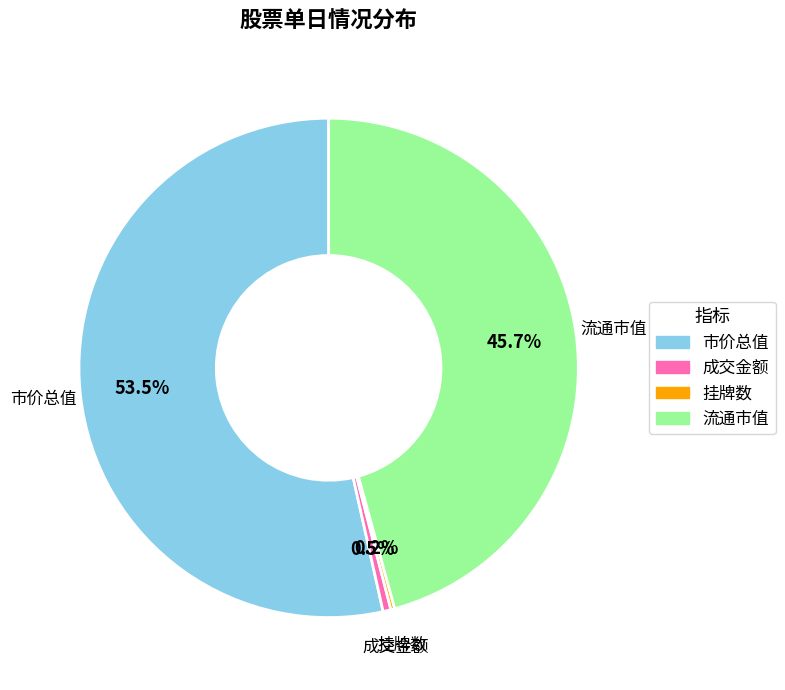

Combined, do 成交金额 and 市价总值 account for over 50%?

Yes